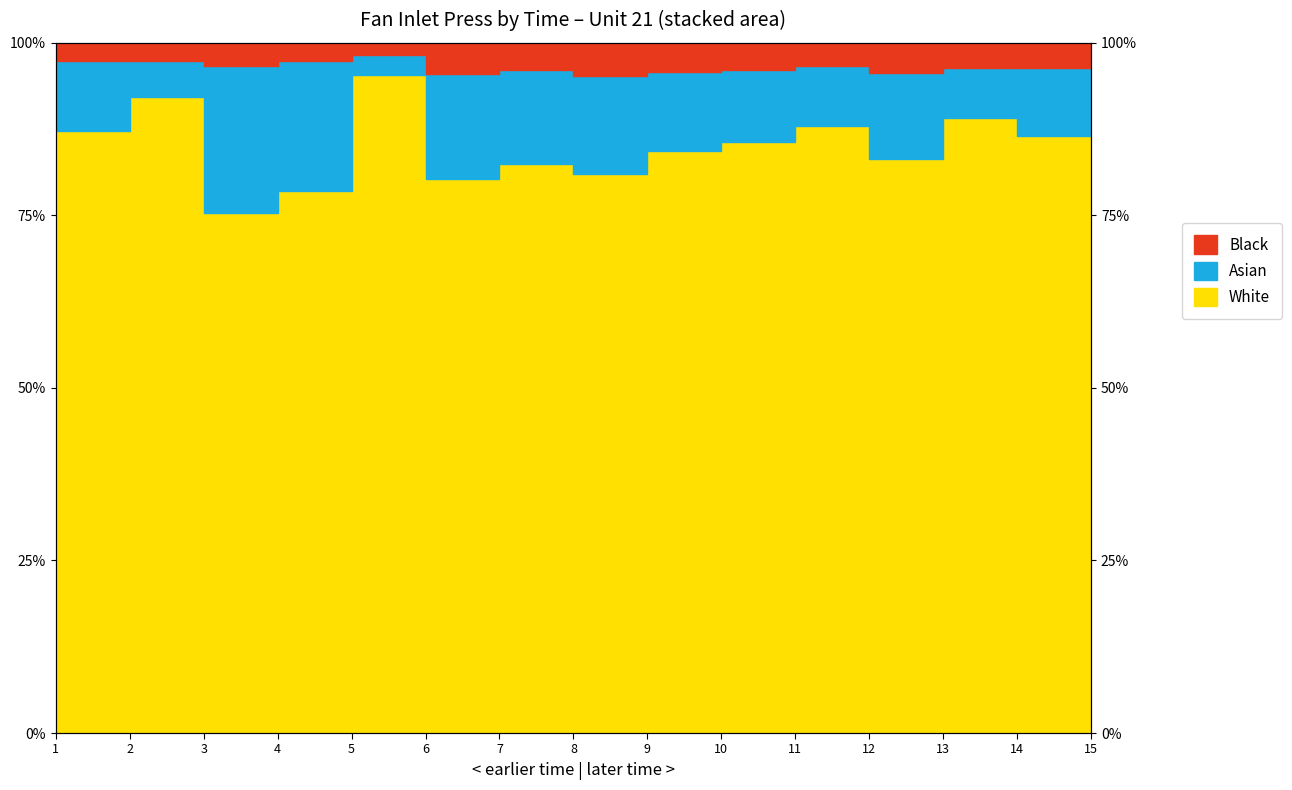

Which series has the largest range (max minus min)?

White